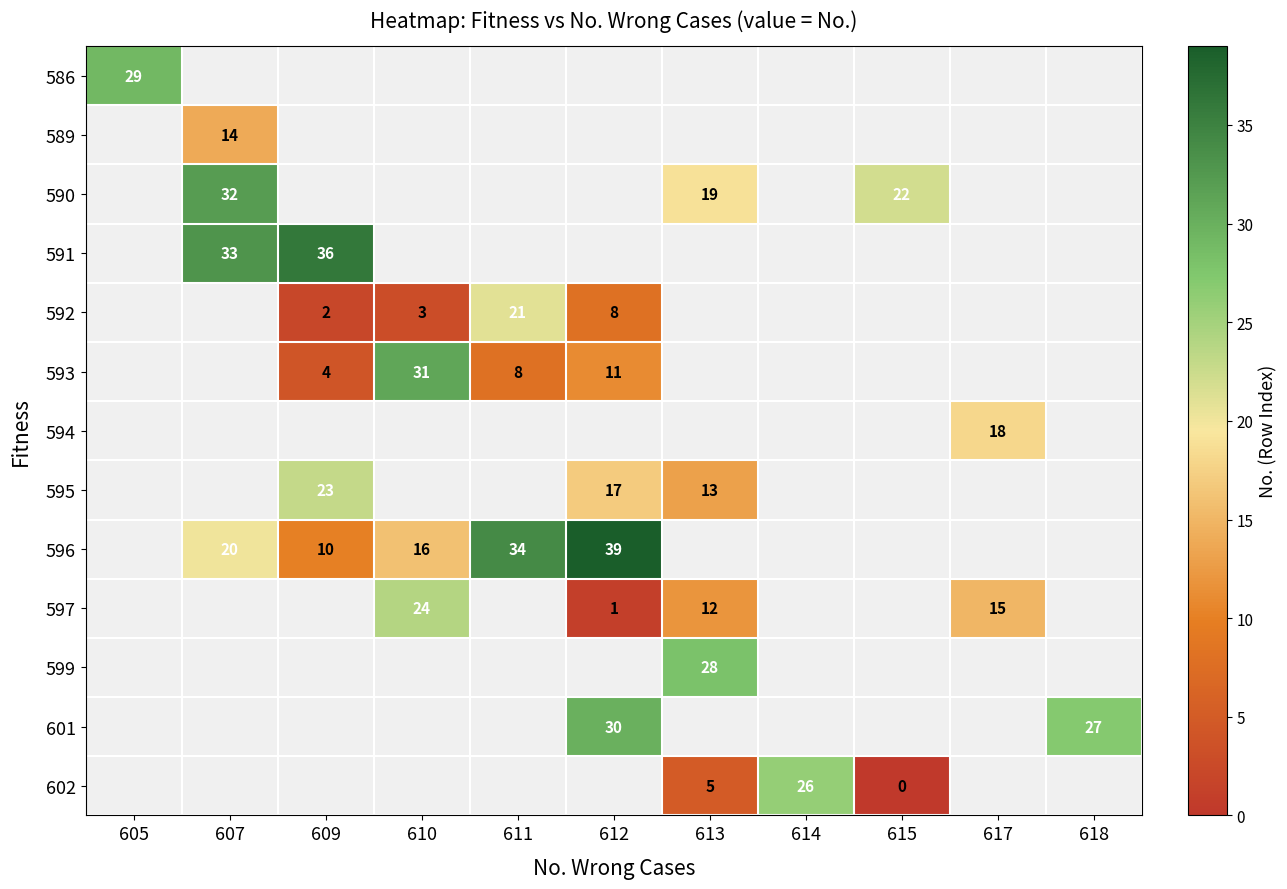

The value of 596 at 607 is 12. True or false?

False